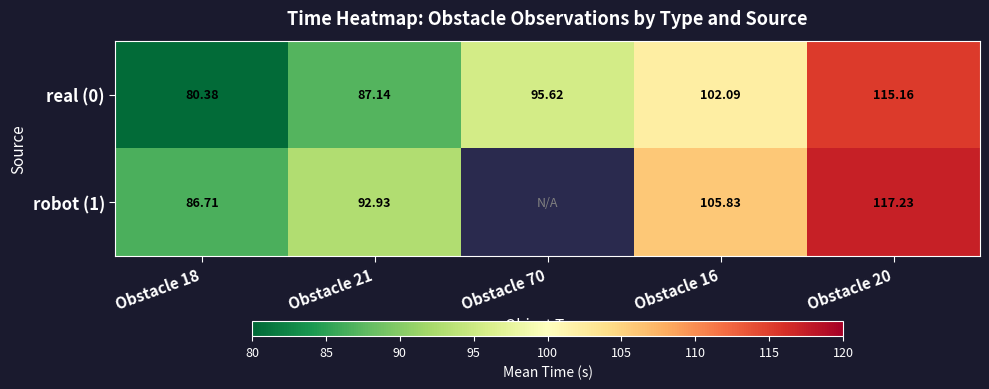

At which category is the sum across all series the highest?

Obstacle 20